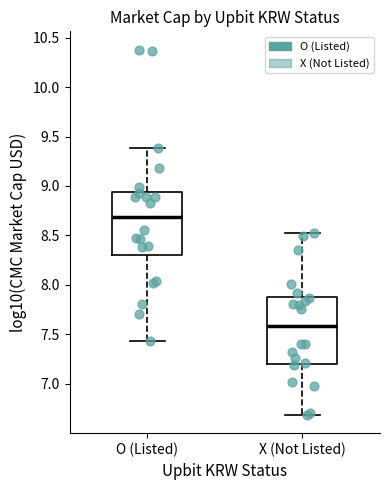

Reading left to right, read every box against the y-axis: the position of its median line, the range the box covers, and the ends of its whiskers. The values are not printed on the chart, so give them approximately, as read against the axis.

O (Listed): median 8.70, box 8.30 to 8.95, whiskers 7.45 to 9.40
X (Not Listed): median 7.60, box 7.20 to 7.90, whiskers 6.70 to 8.50